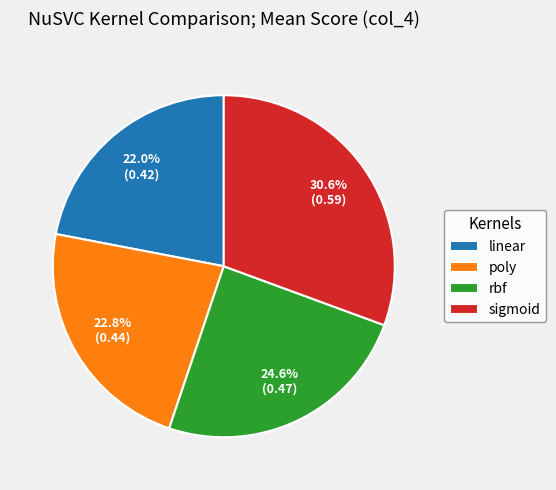

True or false: linear accounts for 34% of the total.

False